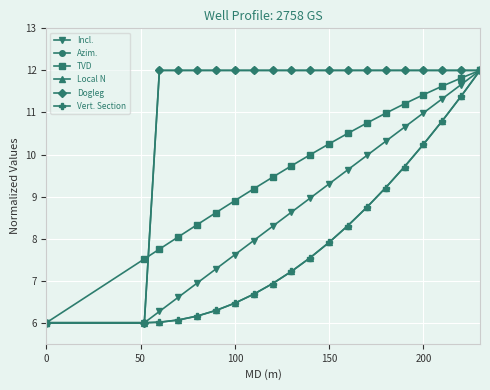

Which series ends up on top after the final intersection of Vert. Section and Dogleg?

Vert. Section